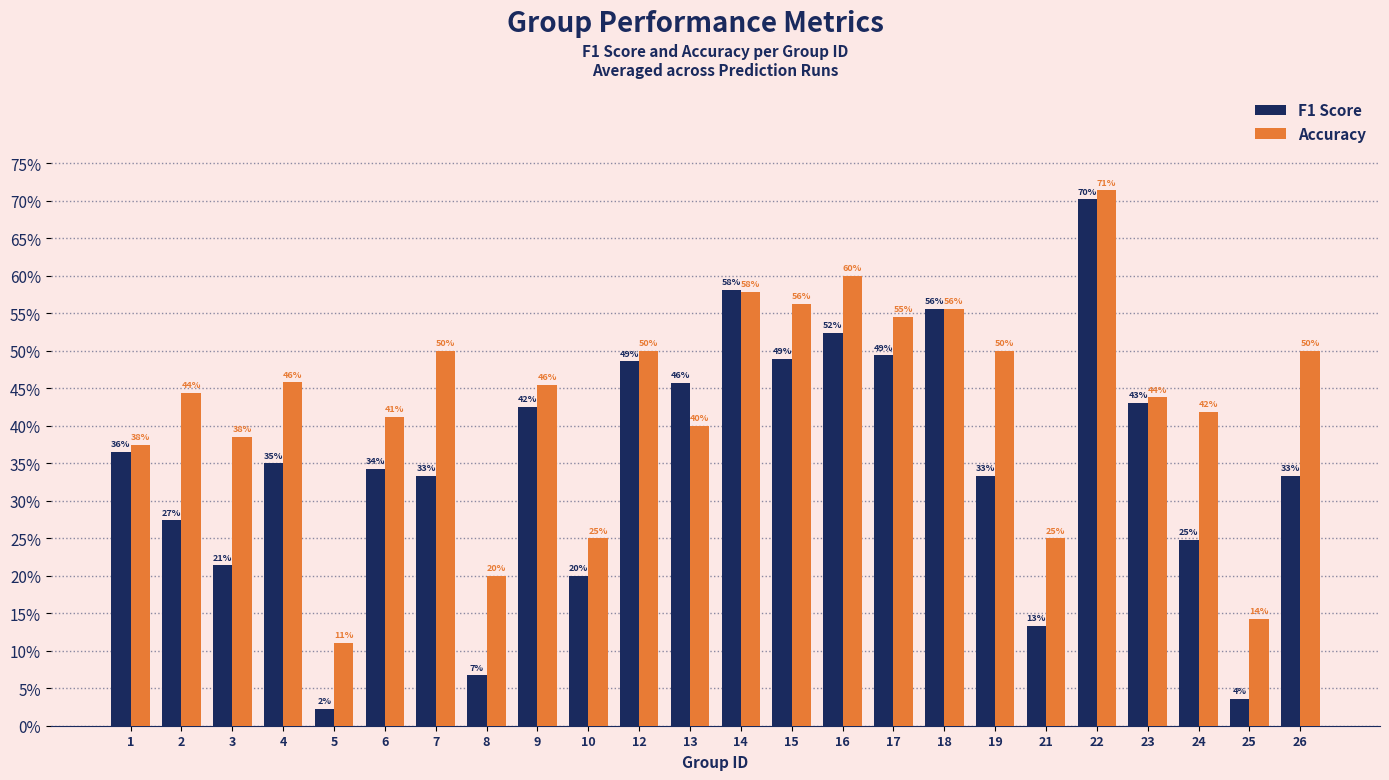

Reading left to right, list all the values displayed in this chart.

F1 Score: 0.4	0.3	0.2	0.3	0.0	0.3	0.3	0.1	0.4	0.2	0.5	0.5	0.6	0.5	0.5	0.5	0.6	0.3	0.1	0.7	0.4	0.2	0.0	0.3
Accuracy: 0.4	0.4	0.4	0.5	0.1	0.4	0.5	0.2	0.5	0.2	0.5	0.4	0.6	0.6	0.6	0.5	0.6	0.5	0.2	0.7	0.4	0.4	0.1	0.5